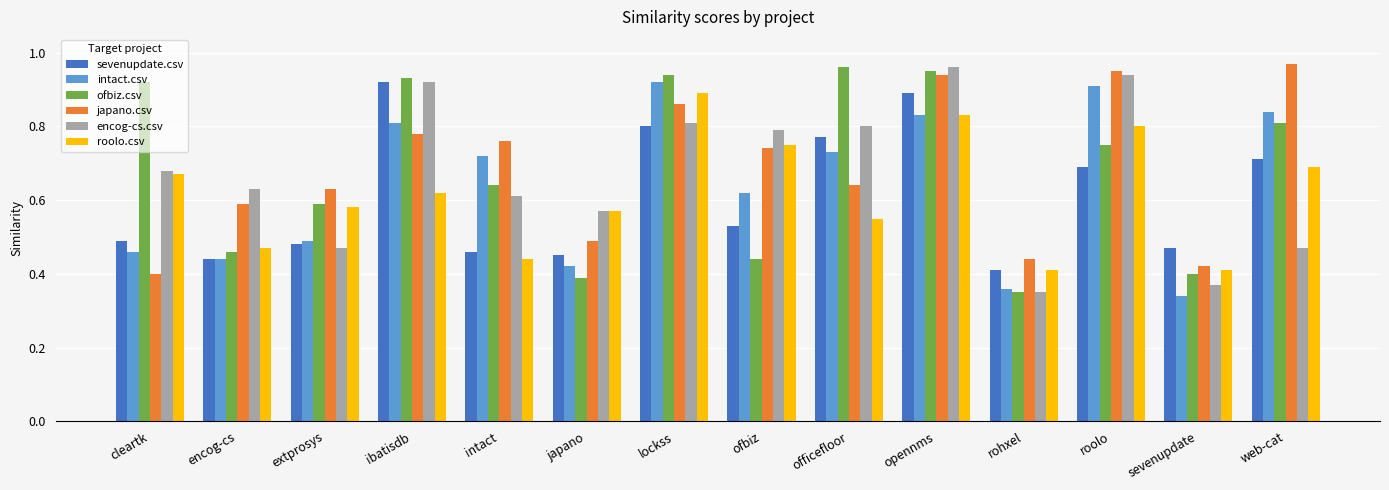

At which label does ofbiz.csv reach its minimum?

rohxel